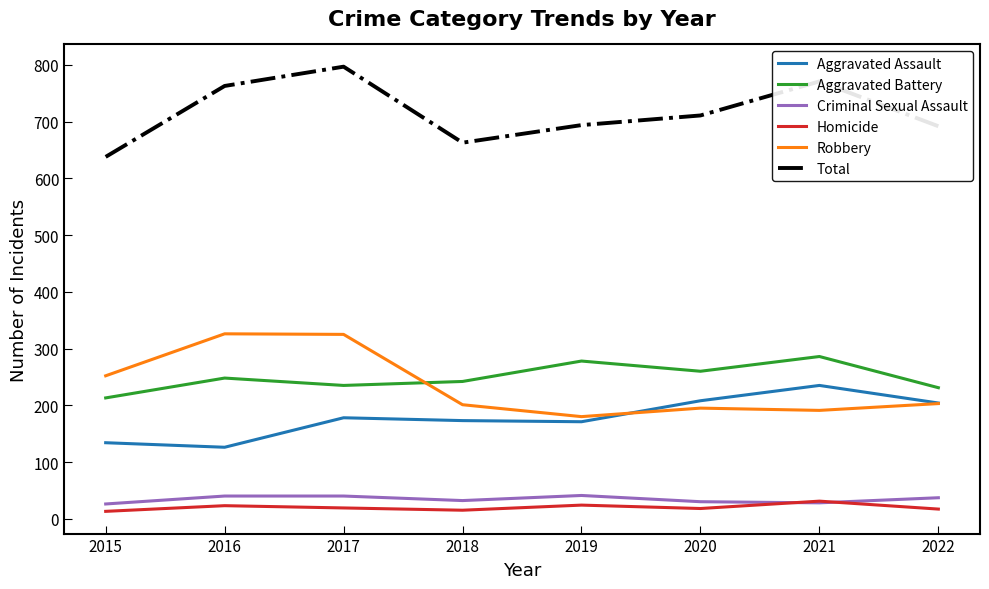

What is the average value of the Homicide series?

20